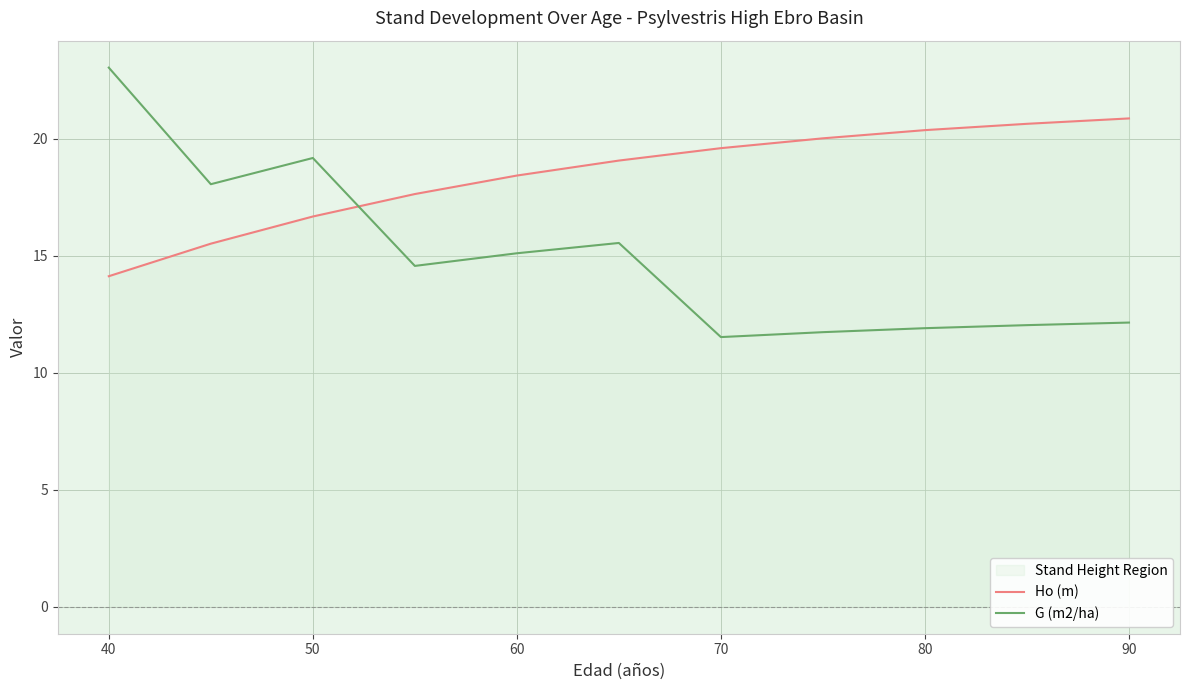

What is the lowest value of the G (m2/ha) series?

11.5